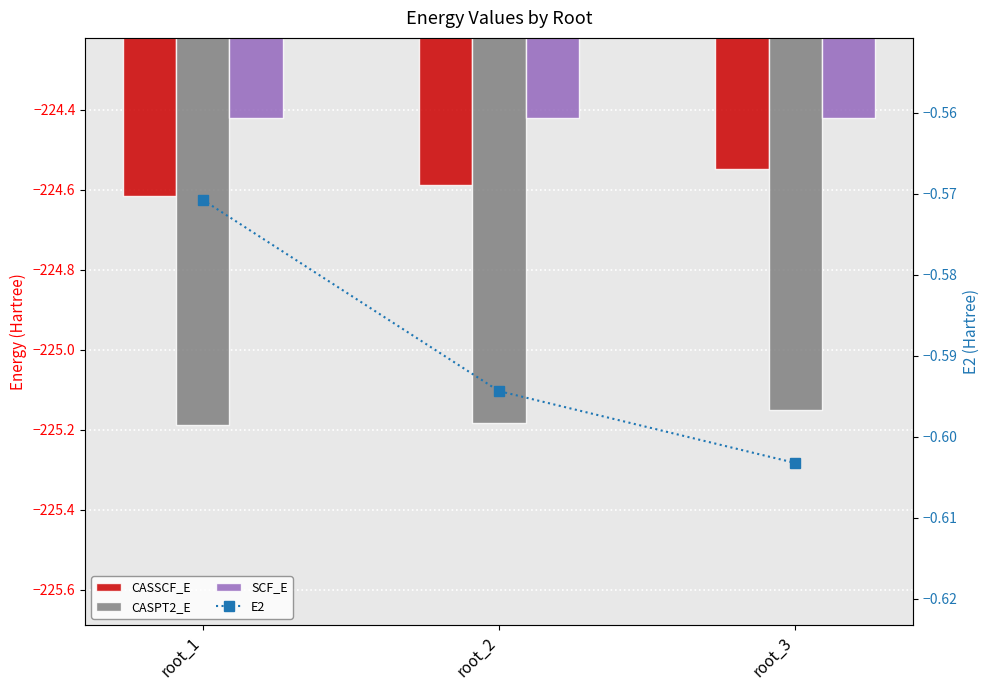

Rank the categories by SCF_E value from lowest to highest.

root_1, root_2, root_3